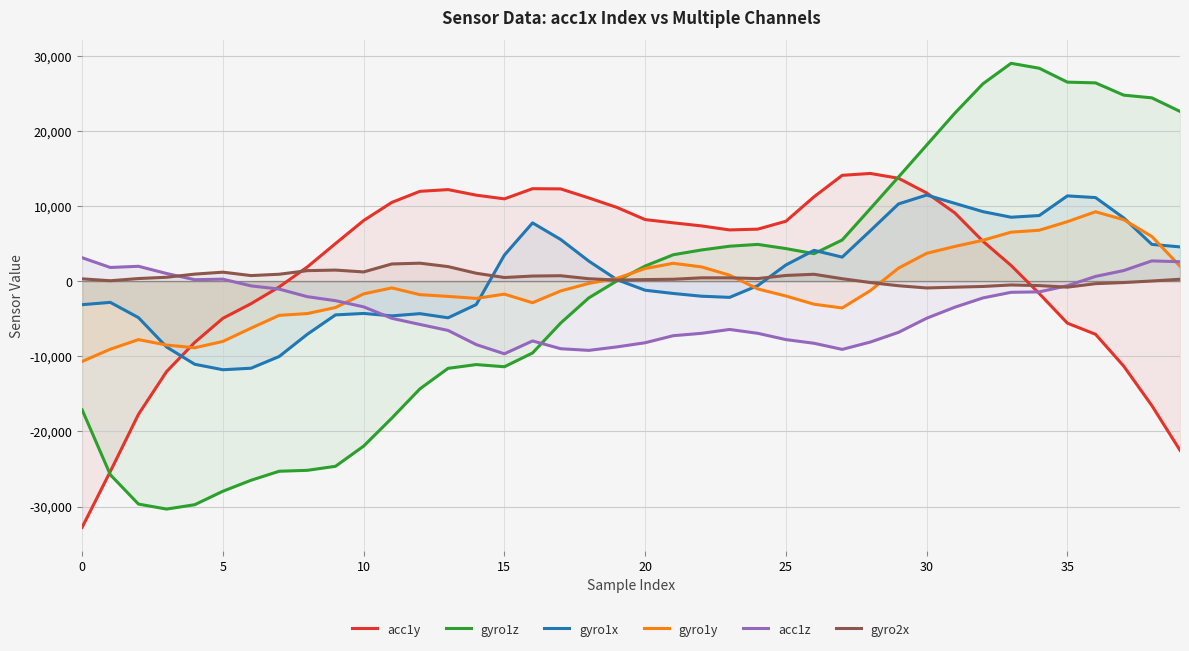

Which series has the largest range (max minus min)?

gyro1z